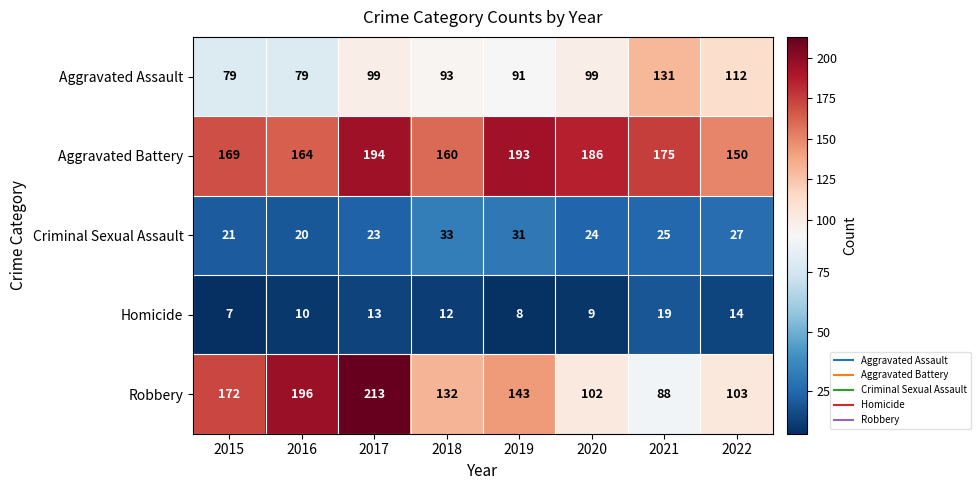

How many series are shown in this chart?

5